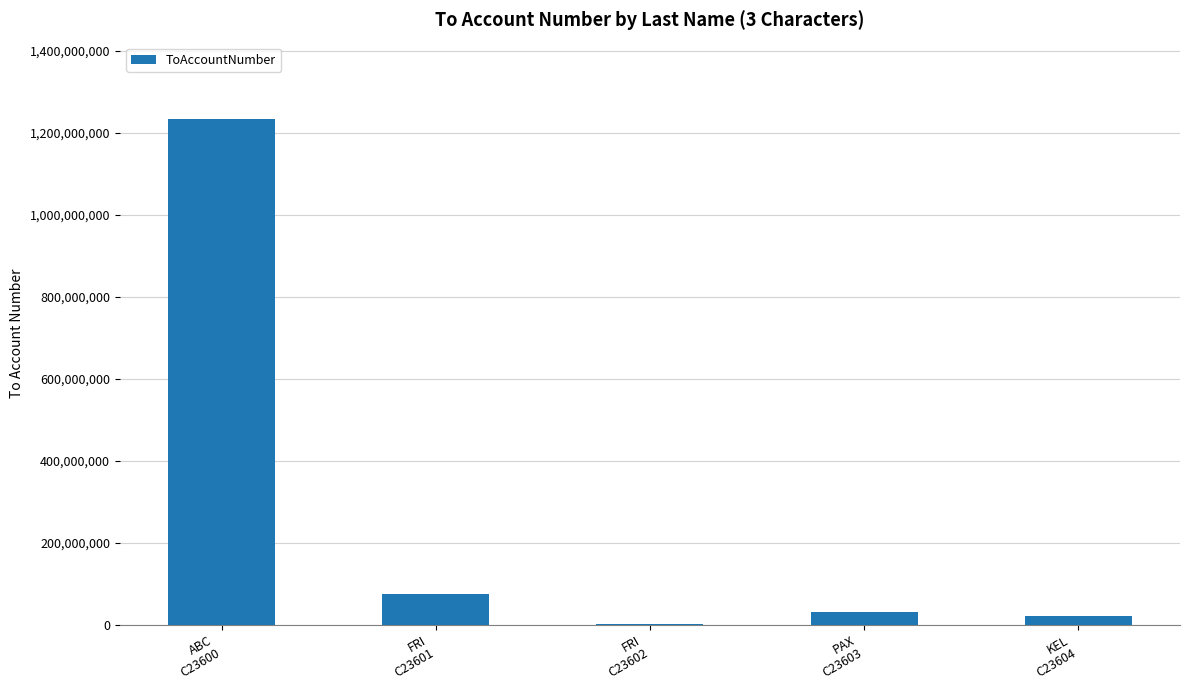

What is the difference between the values at FRI
C23601 and PAX
C23603?

43352000